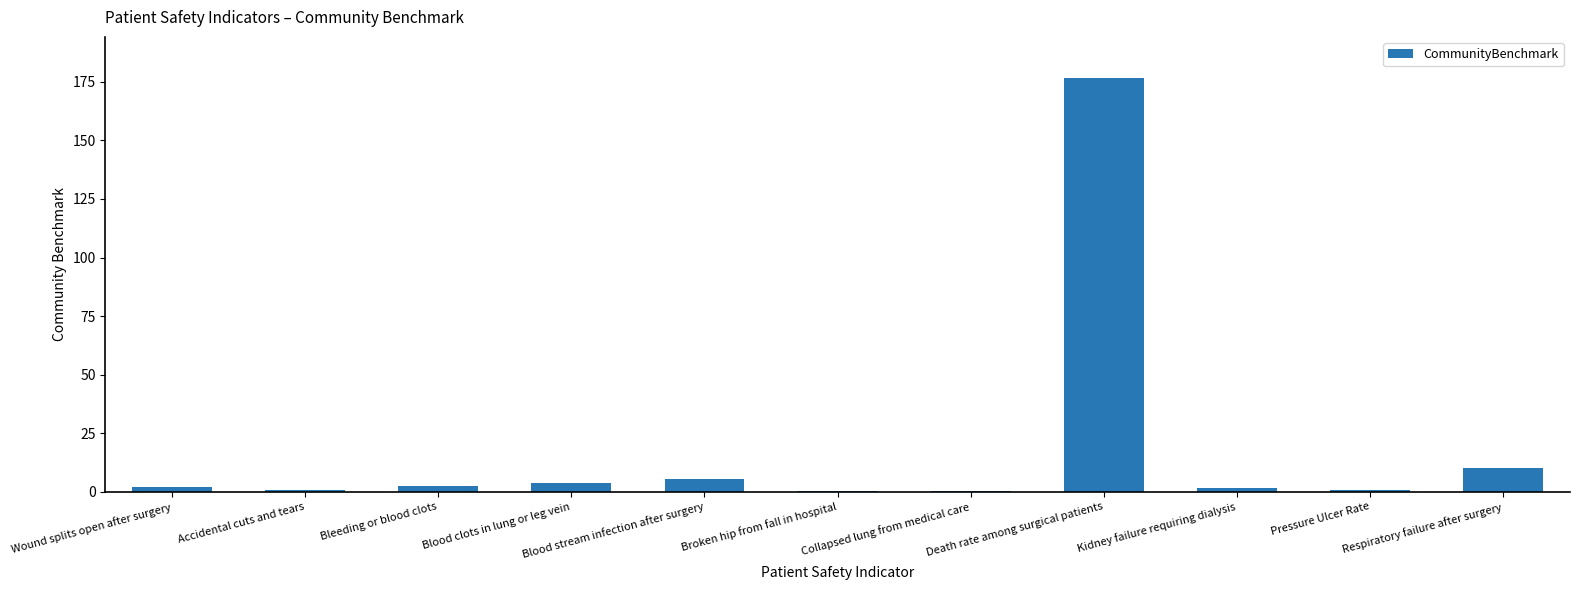

The chart shows a value of 78.9 at Death rate among surgical patients. True or false?

False